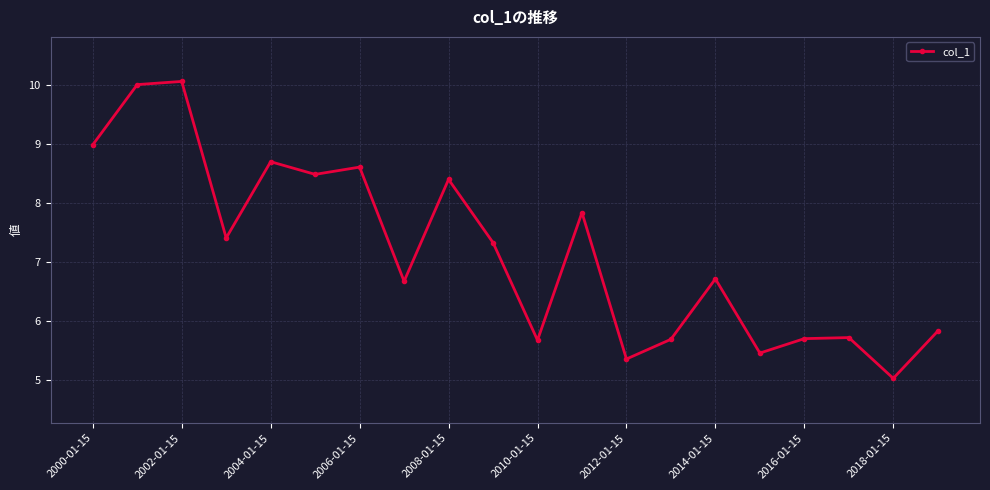

Reading right to left, what are all the values shown in this chart?

5.8	5.0	5.7	5.7	5.5	6.7	5.7	5.4	7.8	5.7	7.3	8.4	6.7	8.6	8.5	8.7	7.4	10.1	10.0	9.0